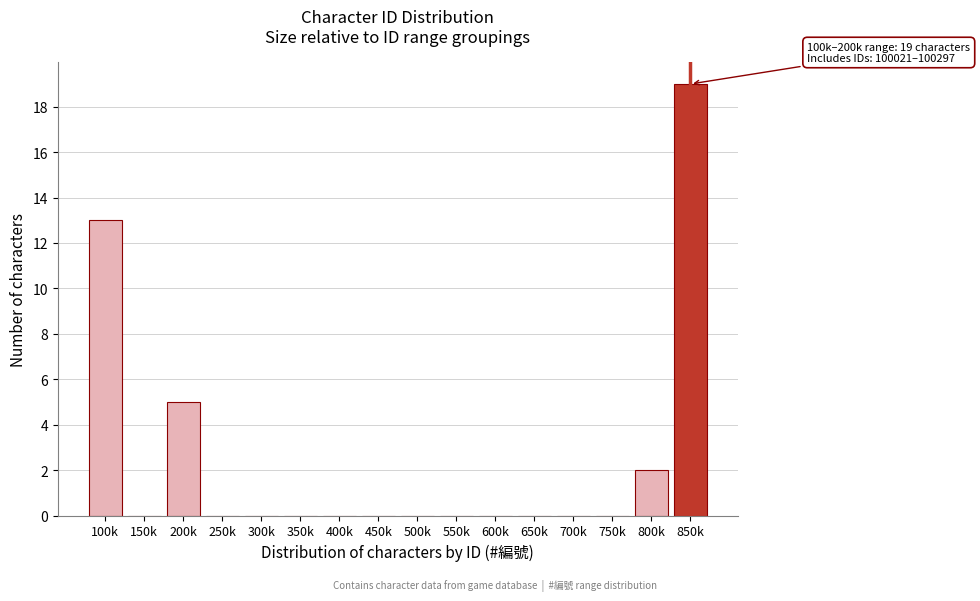

Reading right to left, transcribe all the data shown in this chart.

850k=19	800k=2	750k=0	700k=0	650k=0	600k=0	550k=0	500k=0	450k=0	400k=0	350k=0	300k=0	250k=0	200k=5	150k=0	100k=13